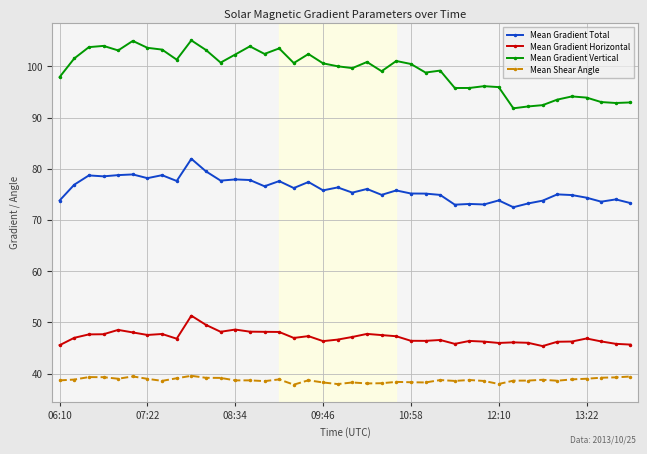

True or false: Mean Shear Angle has more than 0 interior local peaks.

True